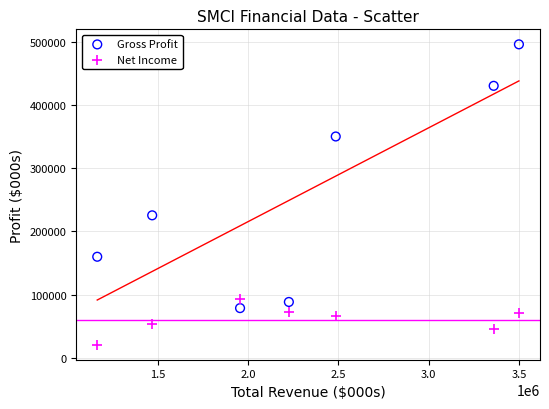

What are all the series names shown in the legend?

Gross Profit, Net Income